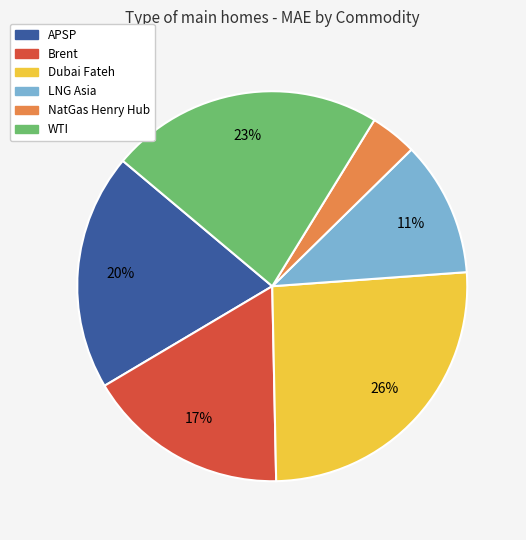

To the nearest percent, what is the combined percentage of NatGas Henry Hub and Brent?

21%